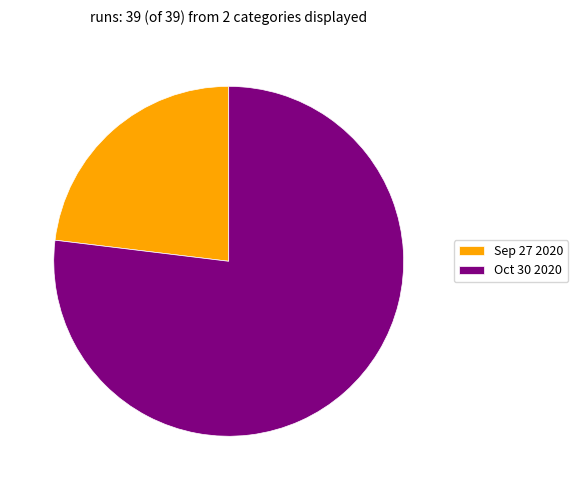

Rank the categories by value from highest to lowest.

Oct 30 2020, Sep 27 2020